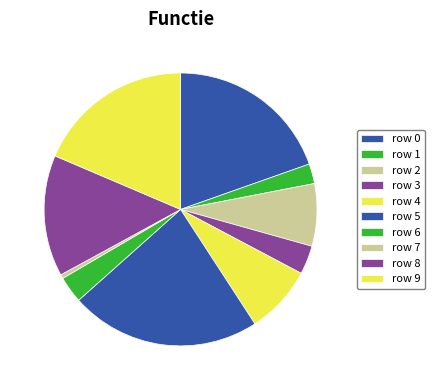

How many segments does this pie chart have?

10